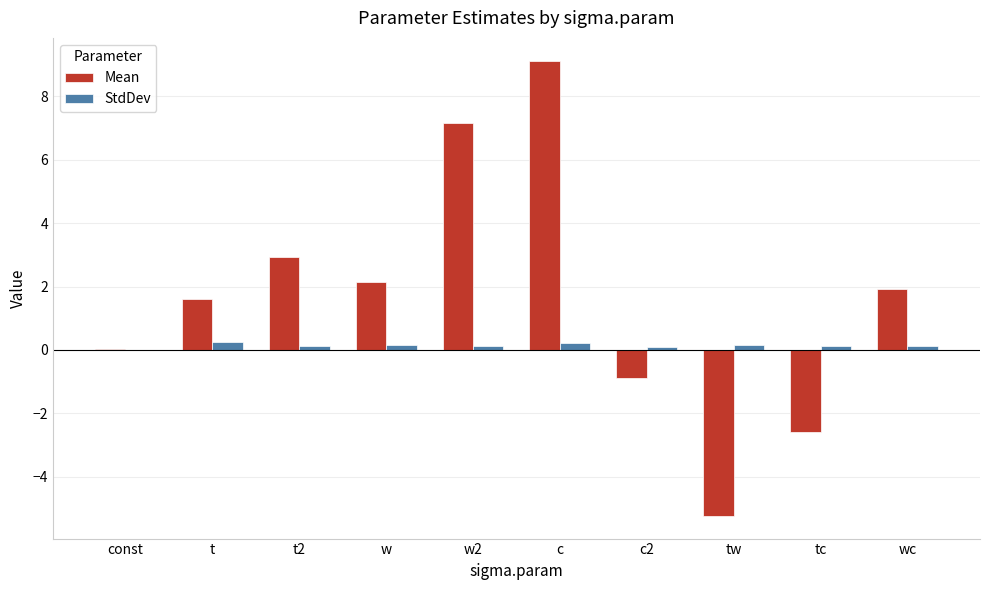

What is the total value across all series at w?

2.3